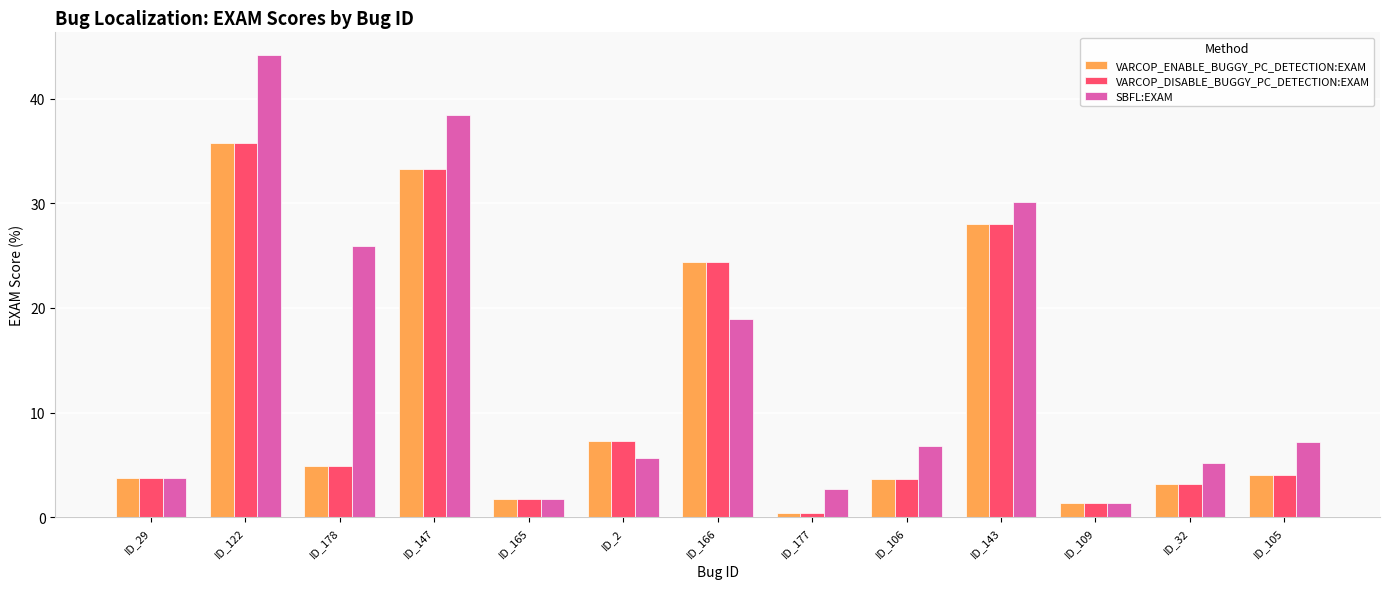

Is the value of SBFL:EXAM at ID_166 greater than the value of VARCOP_ENABLE_BUGGY_PC_DETECTION:EXAM at ID_105?

Yes